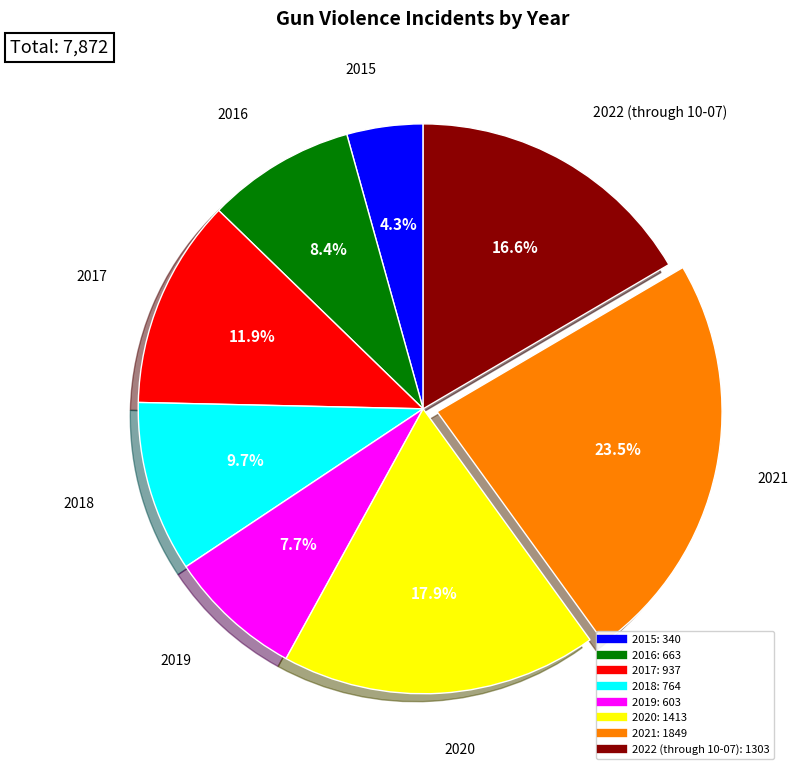

Is there a majority slice in this chart?

No